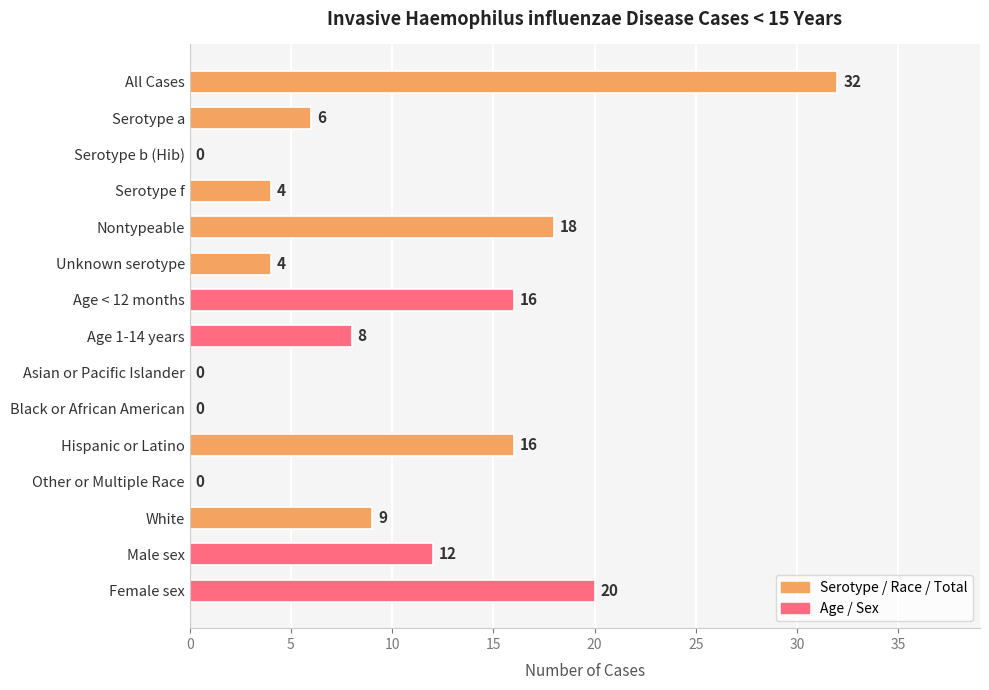

What is the change in value from Nontypeable to Female sex?

+2